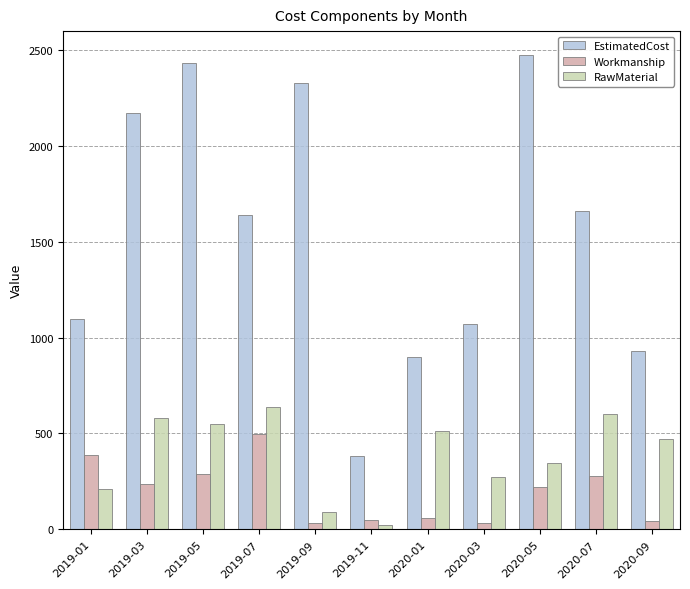

What is the label of the 10th bar from the left?

2020-07